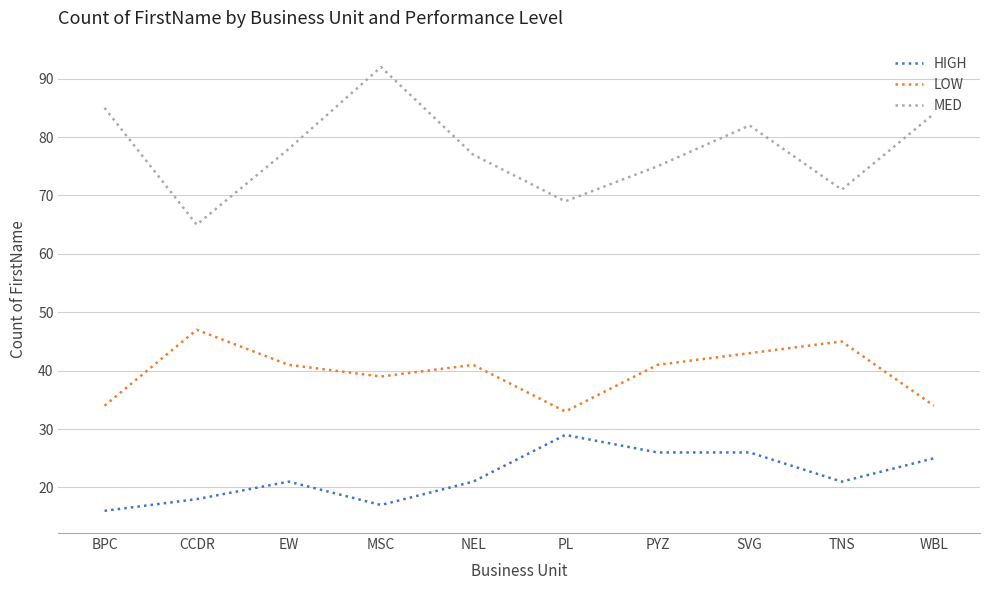

Which category has the lowest value across all series?

BPC